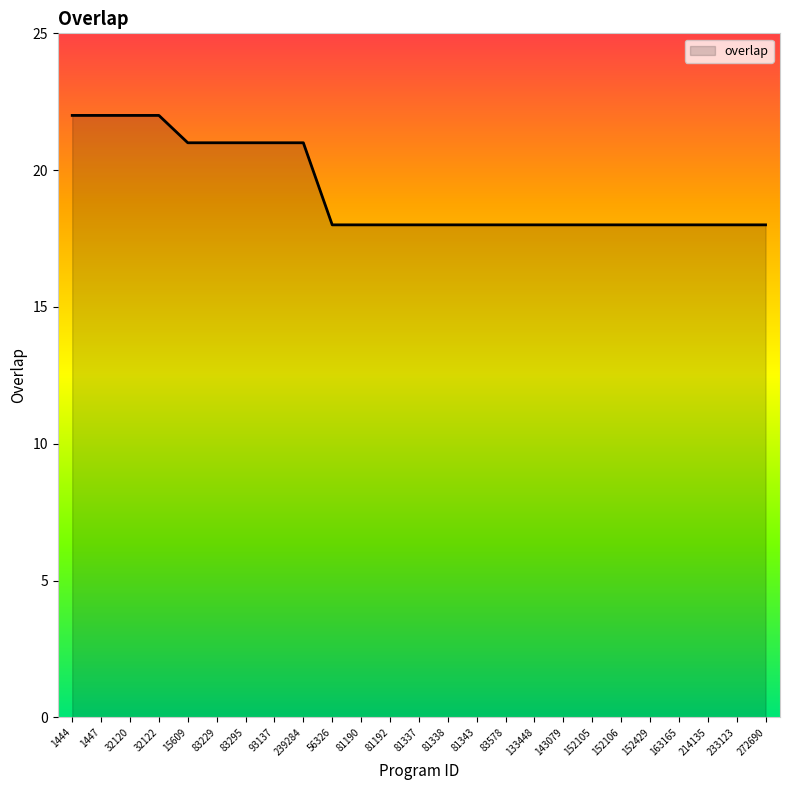

Reading left to right, list all the values displayed in this chart.

1444=22	1447=22	32120=22	32122=22	15609=21	83229=21	83295=21	93137=21	239284=21	56326=18	81190=18	81192=18	81337=18	81338=18	81343=18	83578=18	133448=18	143079=18	152105=18	152106=18	152429=18	163165=18	214135=18	233123=18	272690=18